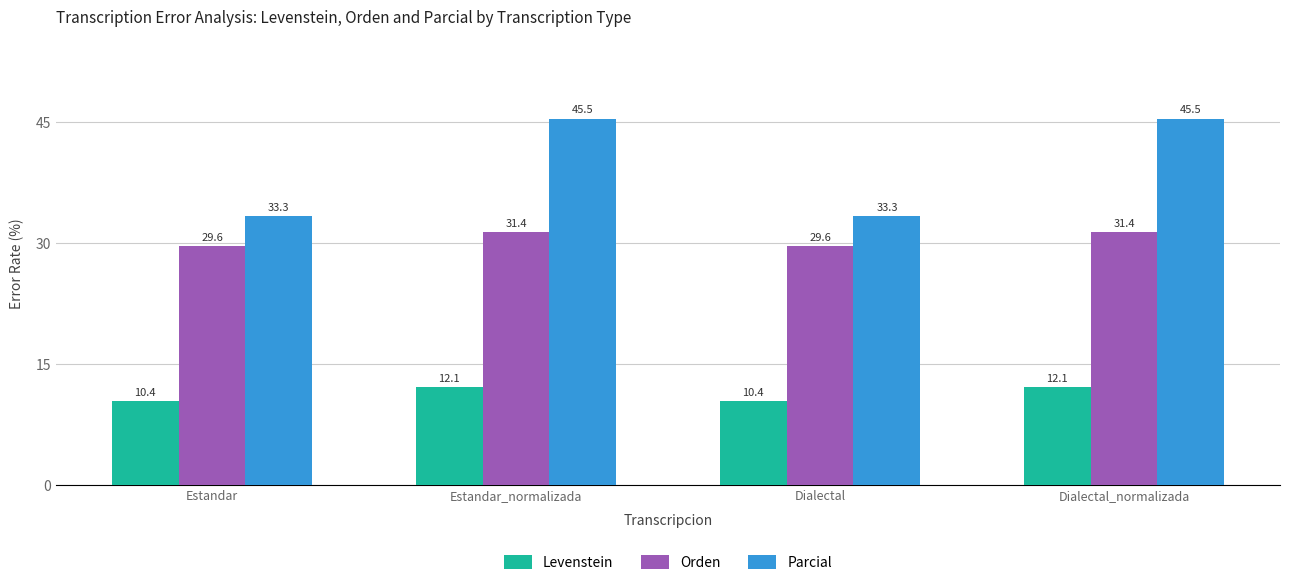

Reading right to left, extract all data points from this chart.

Levenstein: 12.1	10.4	12.1	10.4
Orden: 31.4	29.6	31.4	29.6
Parcial: 45.5	33.3	45.5	33.3